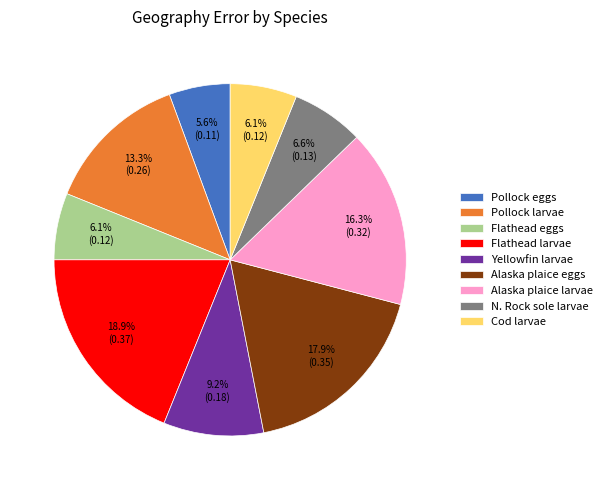

What is the largest slice in the pie chart?

Flathead larvae